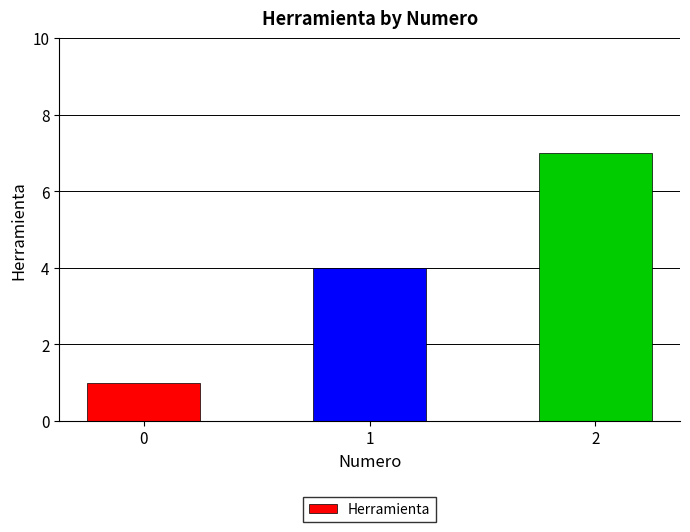

How many values are below 4?

1